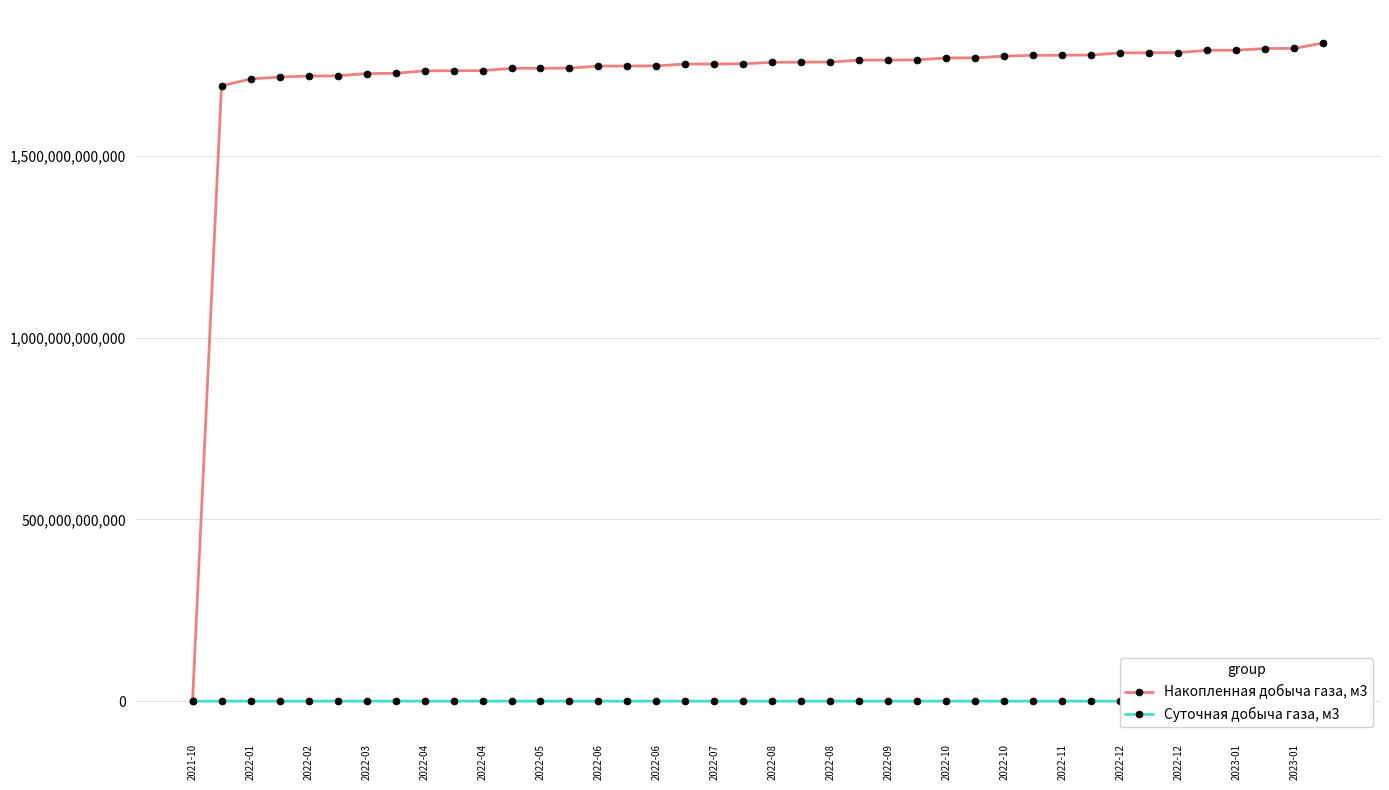

At how many categories does at least one series exceed 388865495452?

39